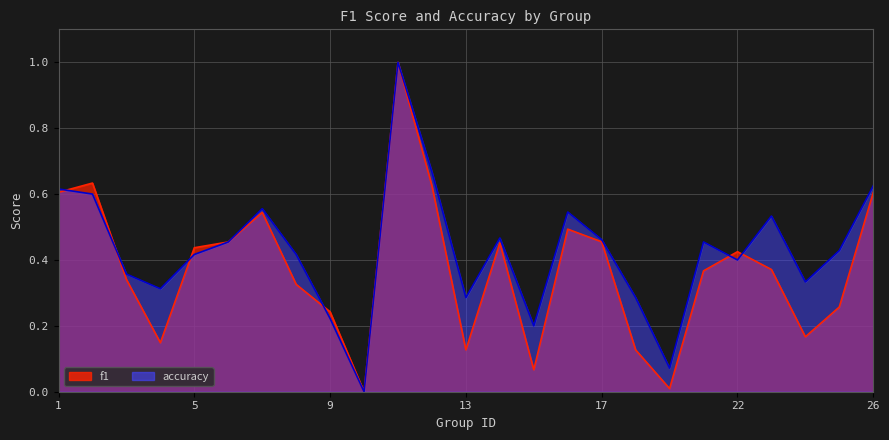

Rank the series at 15 from highest to lowest value.

accuracy, f1